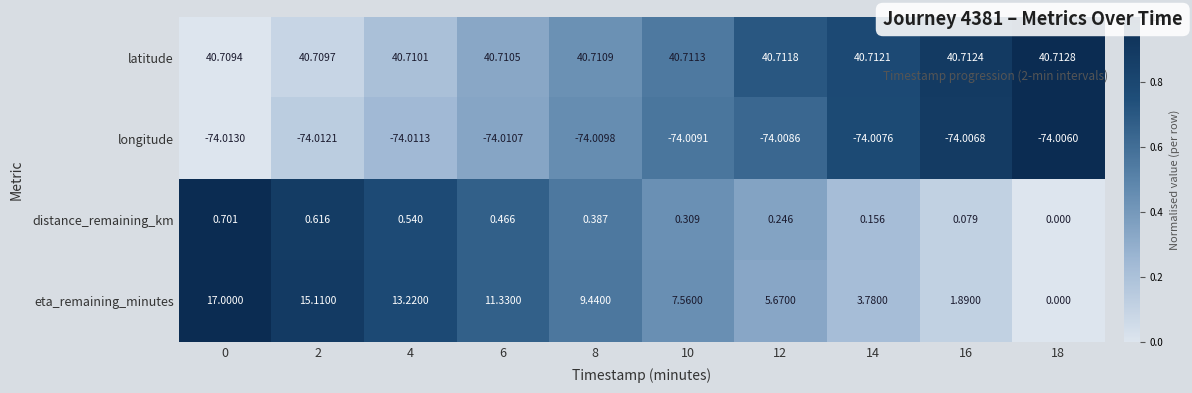

Which series has the largest total across all categories?

latitude